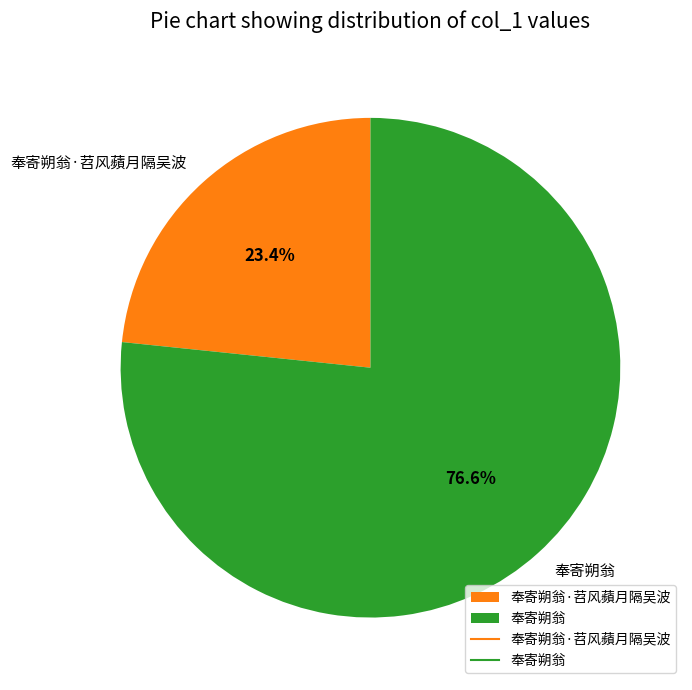

Count the number of slices in the pie.

2